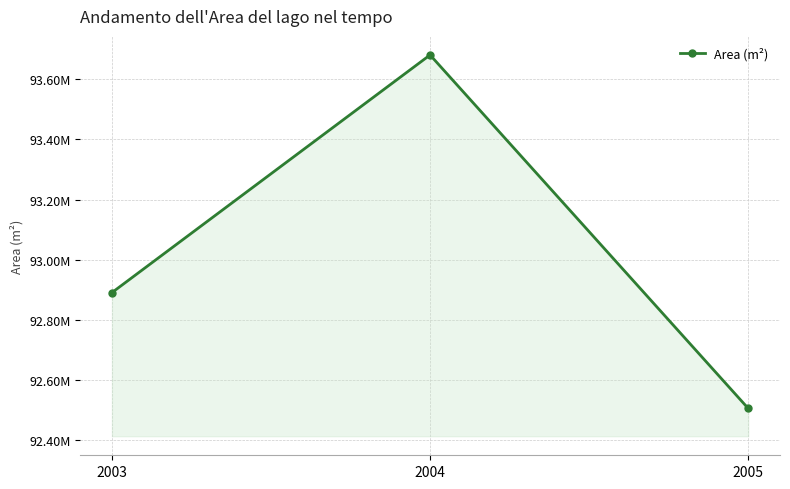

List the labels in order of value, largest first.

2004, 2003, 2005